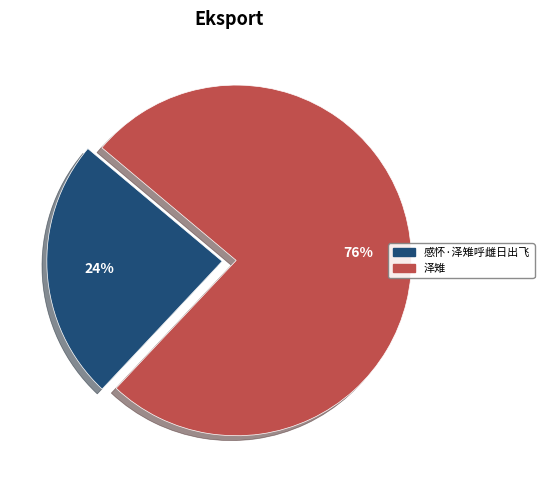

Which slice is the smallest?

感怀·泽雉呼雌日出飞